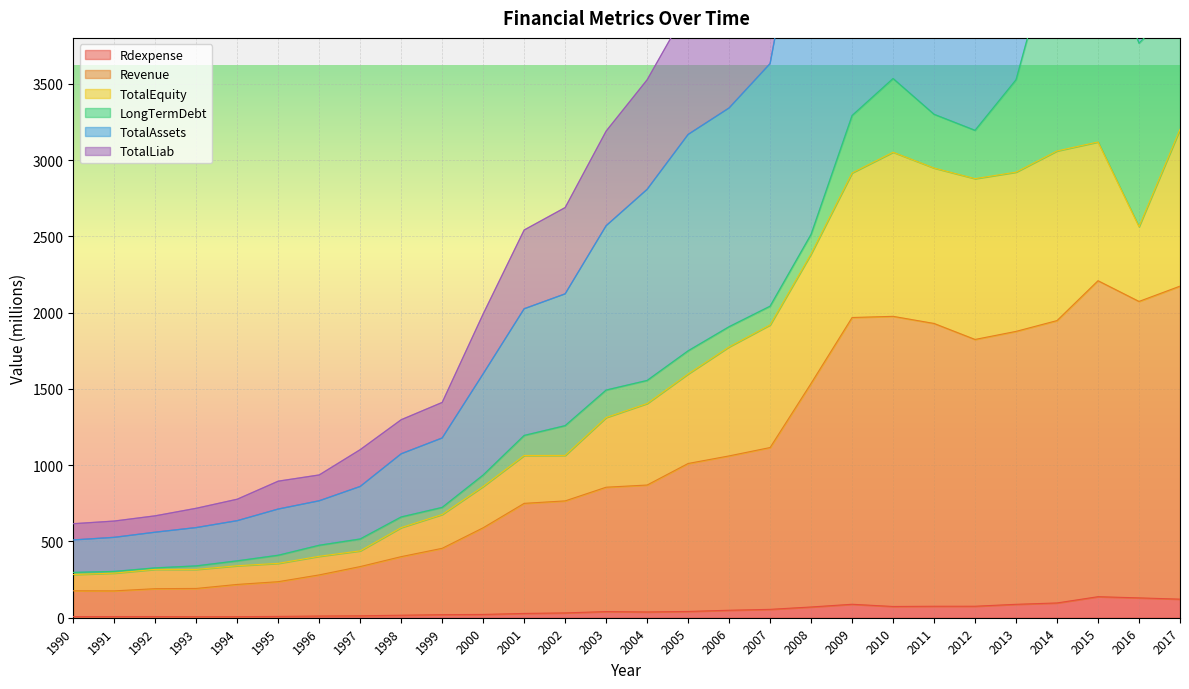

The Rdexpense series shows 21.6 at 2000. True or false?

True